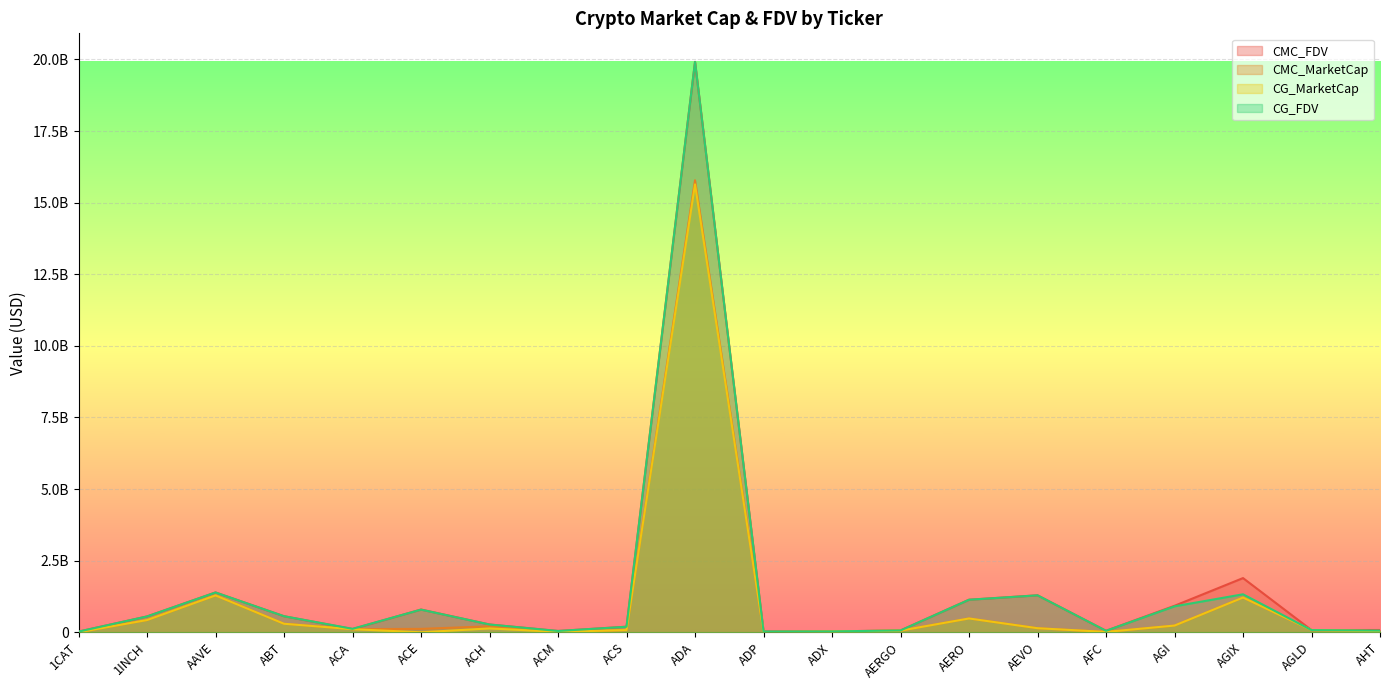

How many interior local peaks does the CMC_MarketCap series have?

5